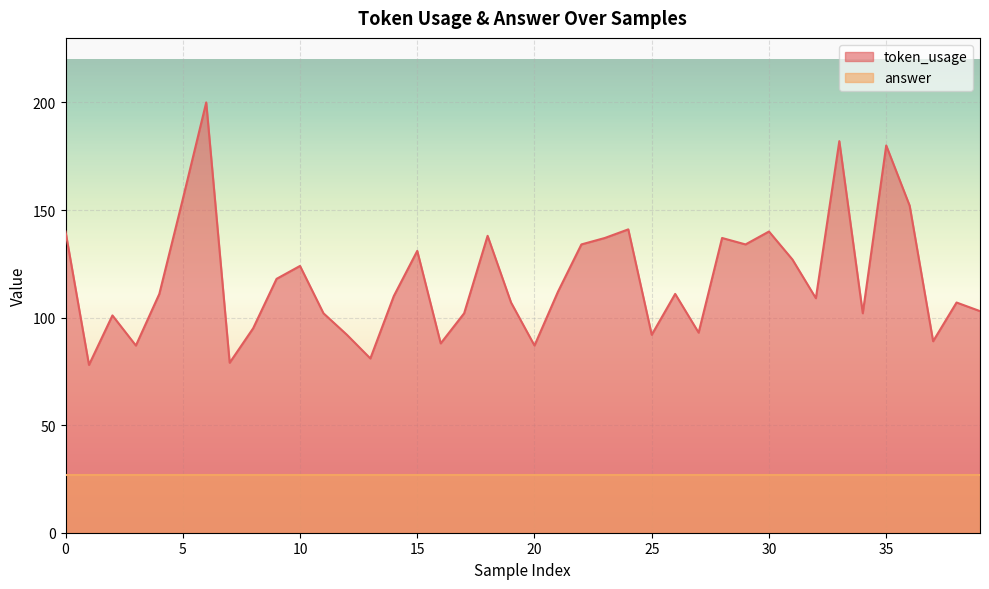

Rank the categories by value from lowest to highest.

1, 7, 13, 3, 20, 16, 37, 12, 25, 27, 8, 2, 11, 17, 34, 39, 19, 38, 32, 14, 4, 26, 21, 9, 10, 31, 15, 22, 29, 23, 28, 18, 0, 30, 24, 36, 5, 35, 33, 6